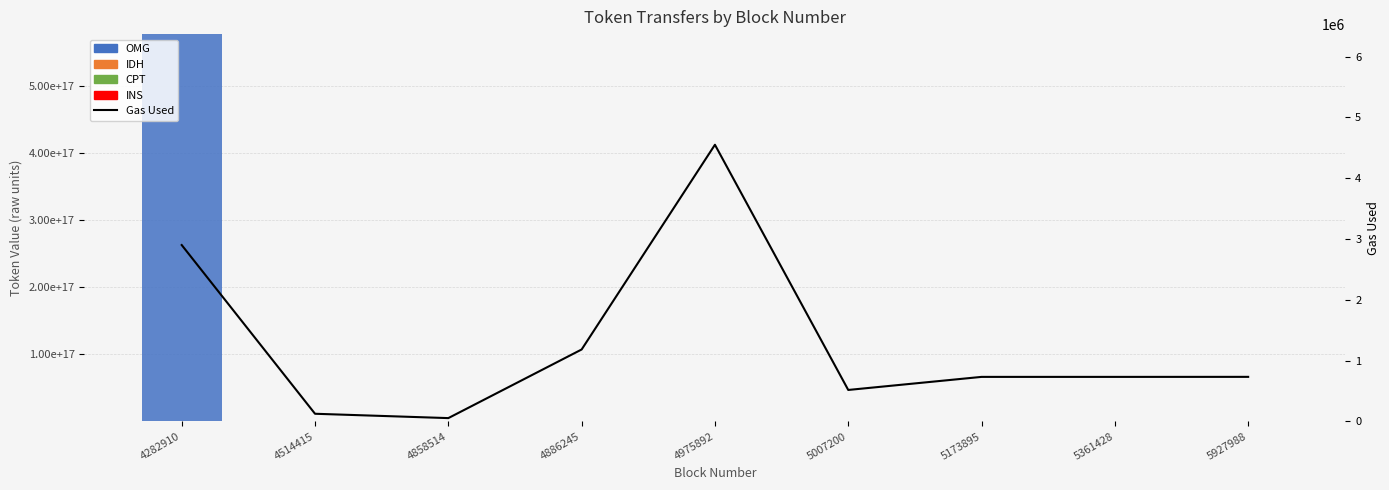

Does the chart contain stacked bars?

No